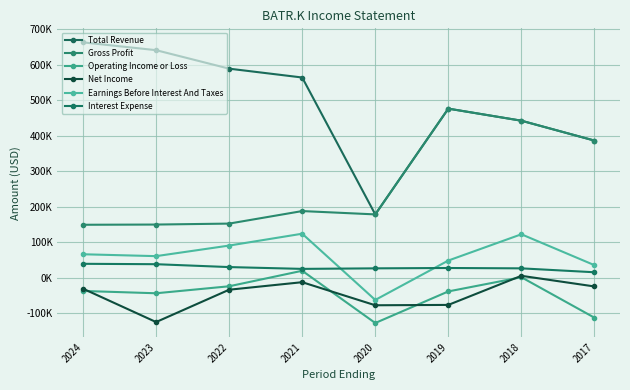

What are all the series names shown in the legend?

Total Revenue, Gross Profit, Operating Income or Loss, Net Income, Earnings Before Interest And Taxes, Interest Expense